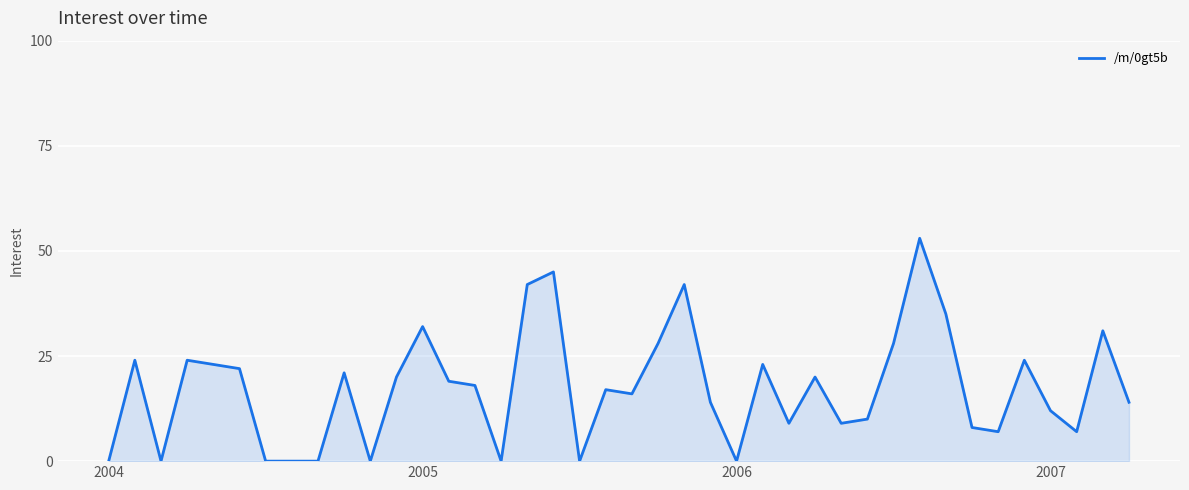

What is the difference between the maximum and minimum values?

53